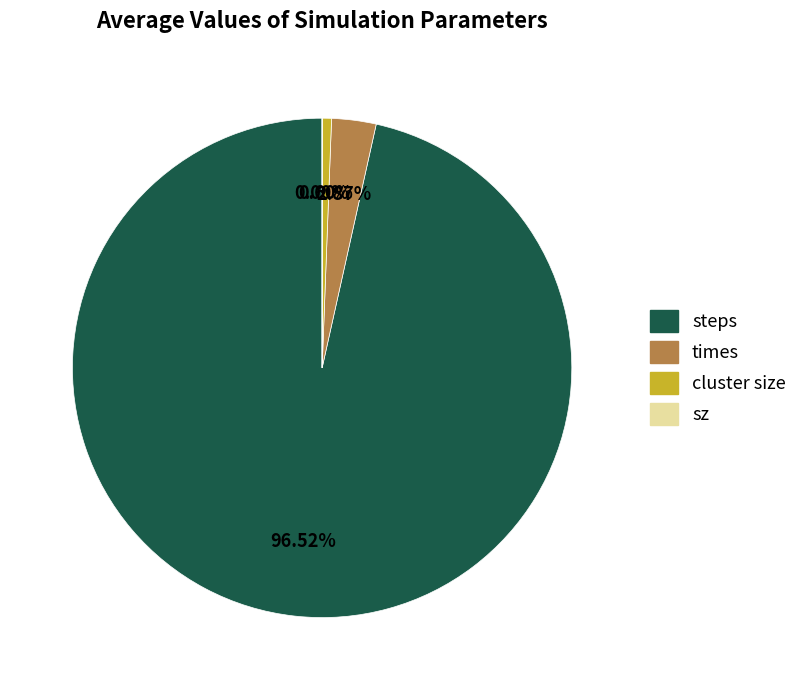

Does any single category account for the majority?

Yes